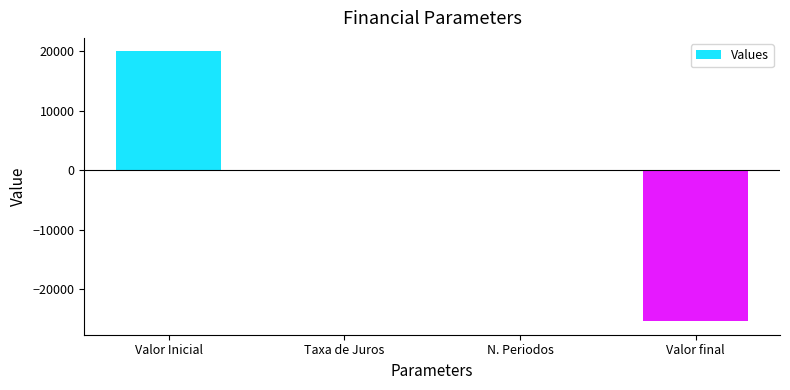

What value does the data have at Valor Inicial?

20000.0